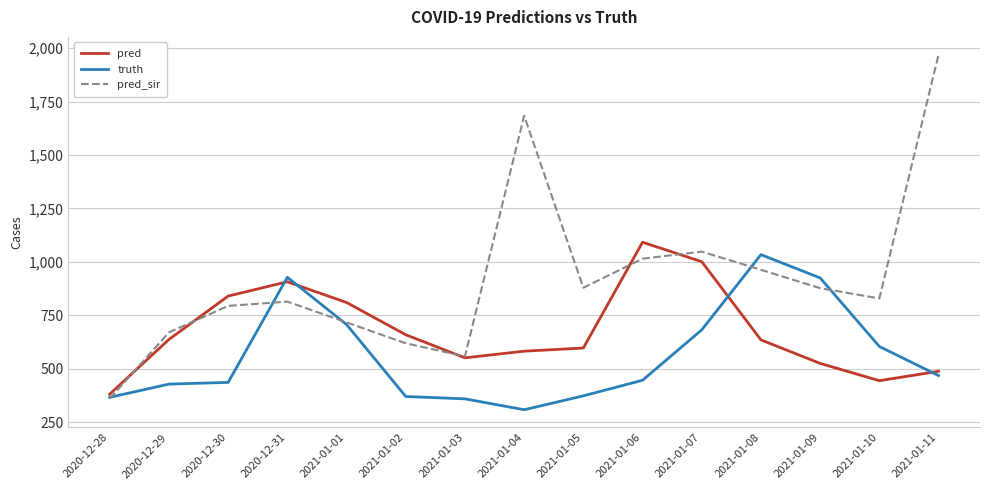

How many lines are shown in the chart?

3